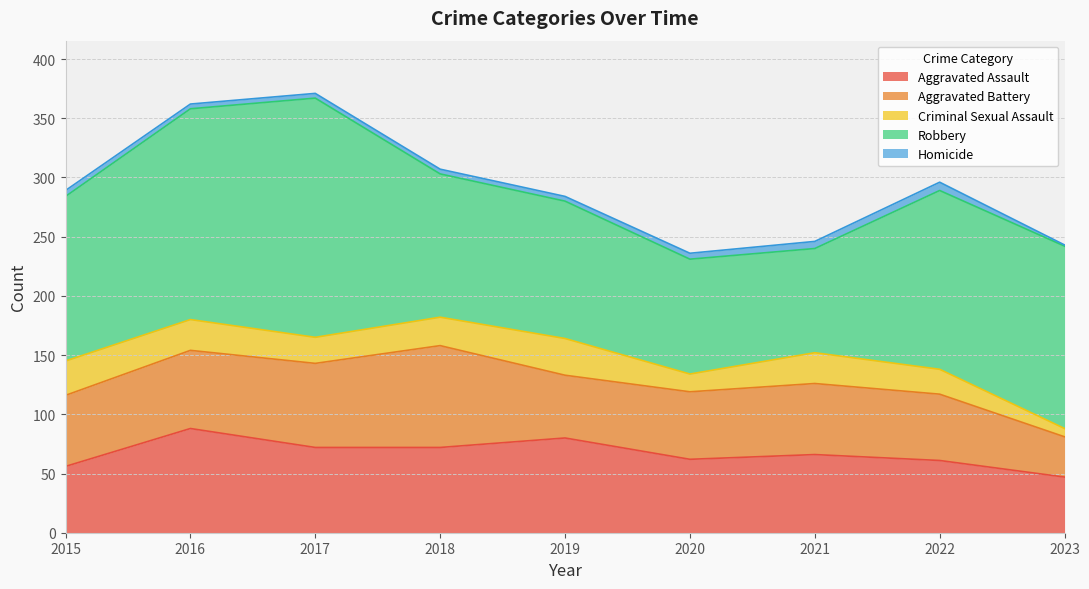

Is the value of Homicide at 2015 greater than the value of Criminal Sexual Assault at 2015?

No